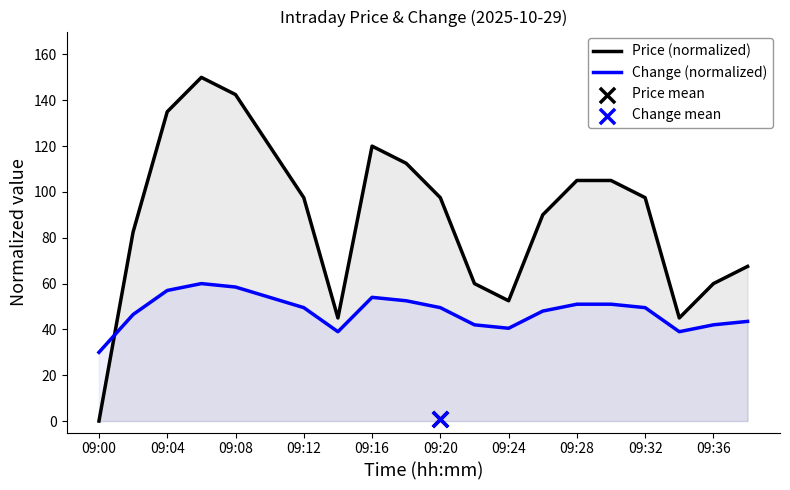

Which series contains the lowest Y value?

Price (normalized)